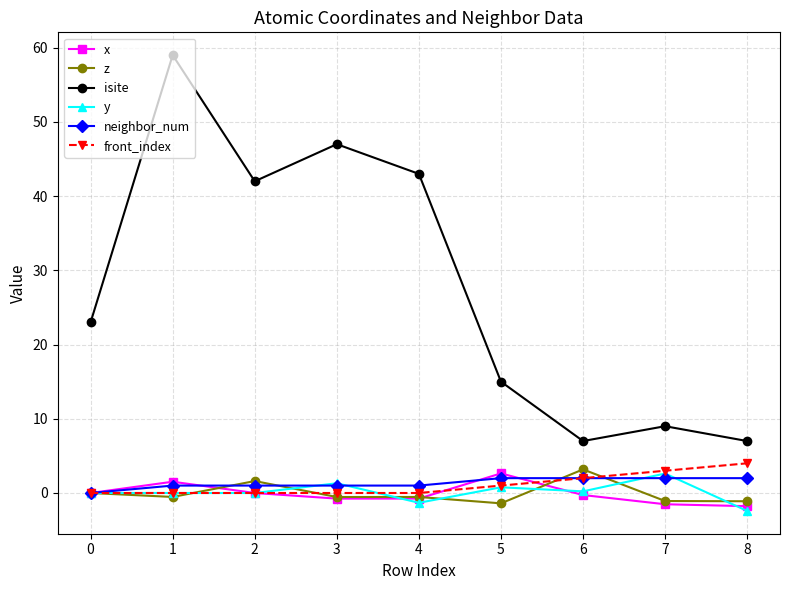

Does the chart display data point markers on the line(s)?

Yes